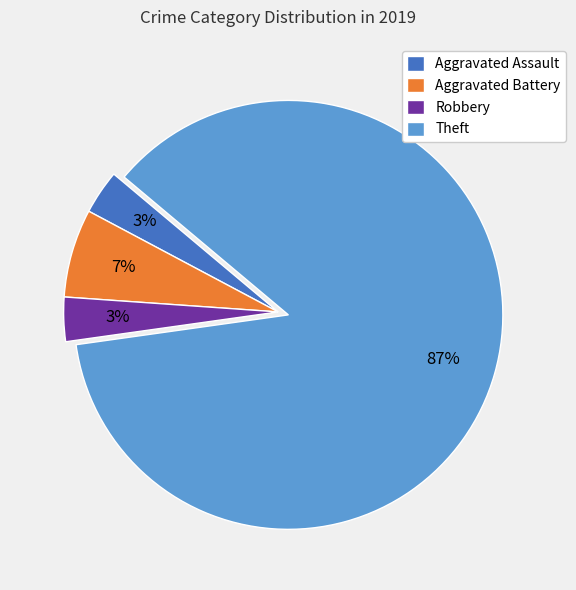

To the nearest percent, what is the average slice percentage?

25%